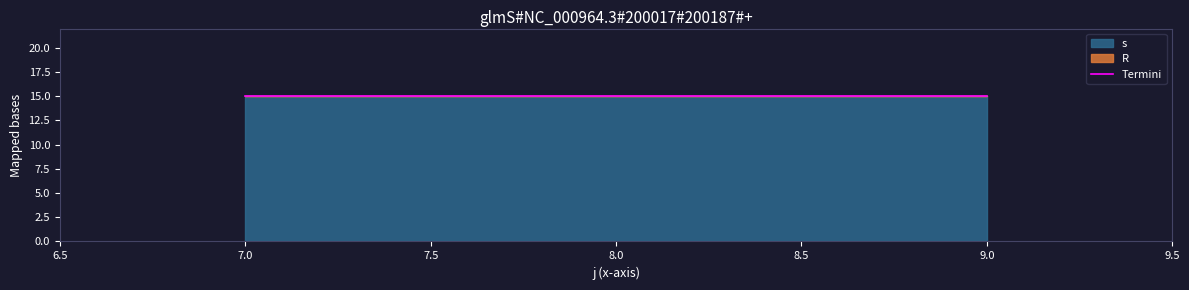

At which category is the sum across all series the highest?

7